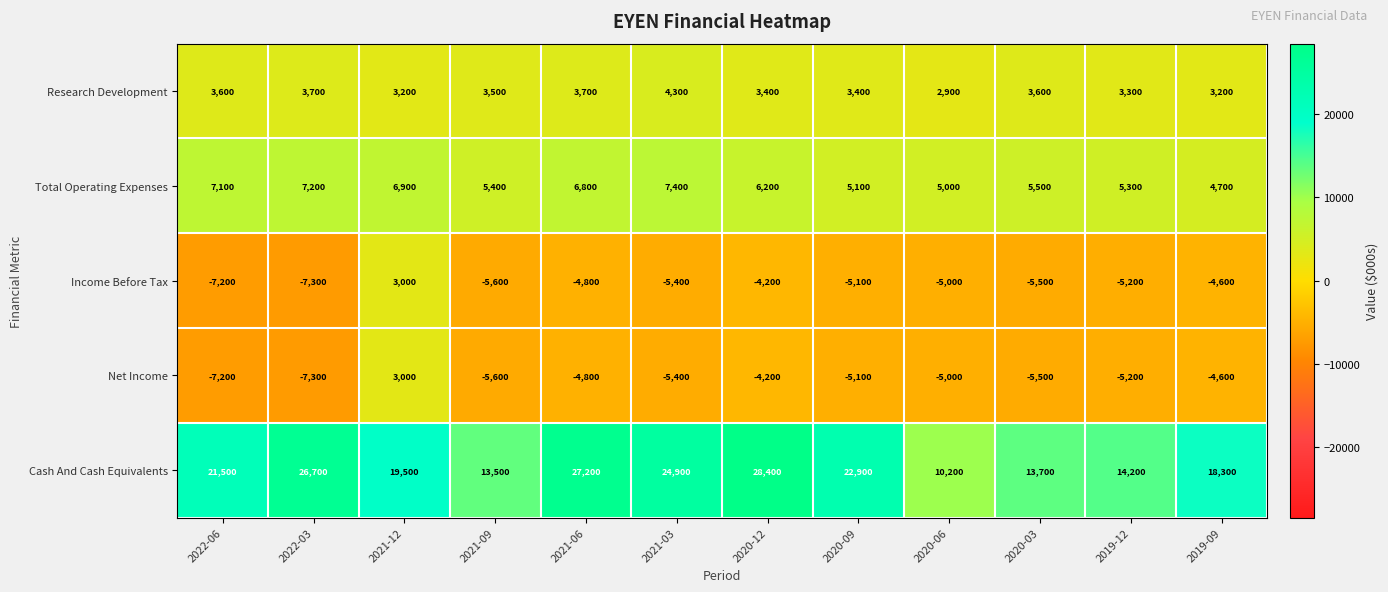

True or false: Cash And Cash Equivalents has a value of 8980 at 2022-06.

False